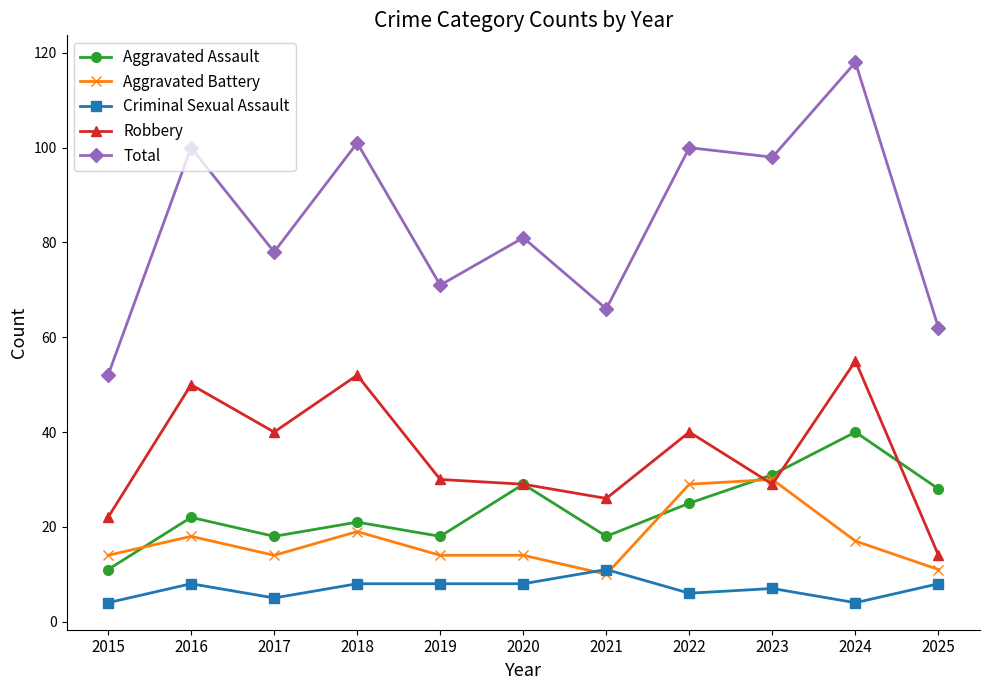

What is the highest value of the Robbery series?

55